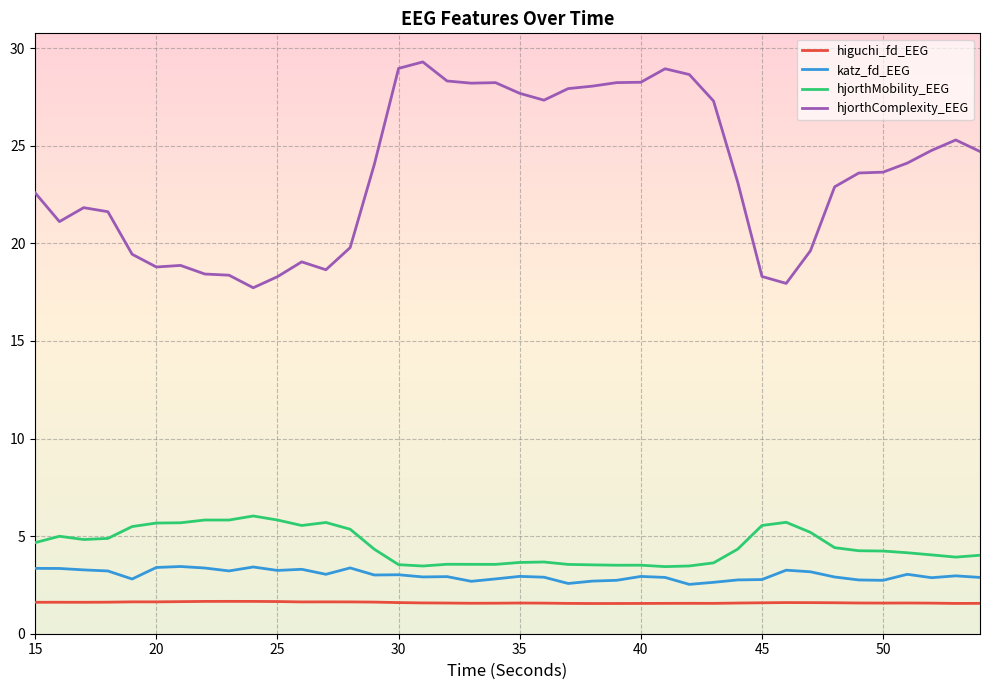

What is the average value of the hjorthComplexity_EEG series?

23.6